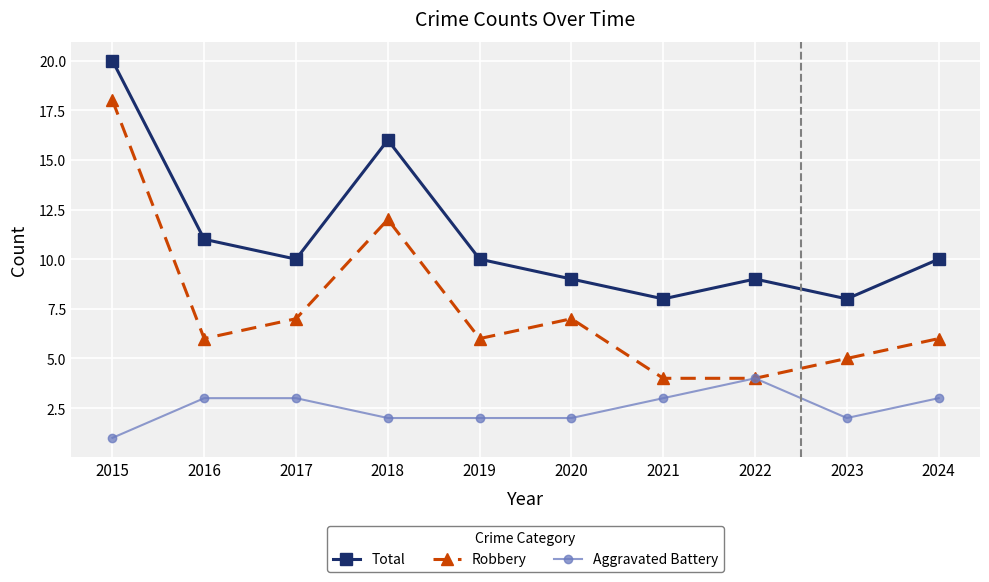

Reading left to right, transcribe all the data shown in this chart.

Total: 20	11	10	16	10	9	8	9	8	10
Robbery: 18	6	7	12	6	7	4	4	5	6
Aggravated Battery: 1	3	3	2	2	2	3	4	2	3